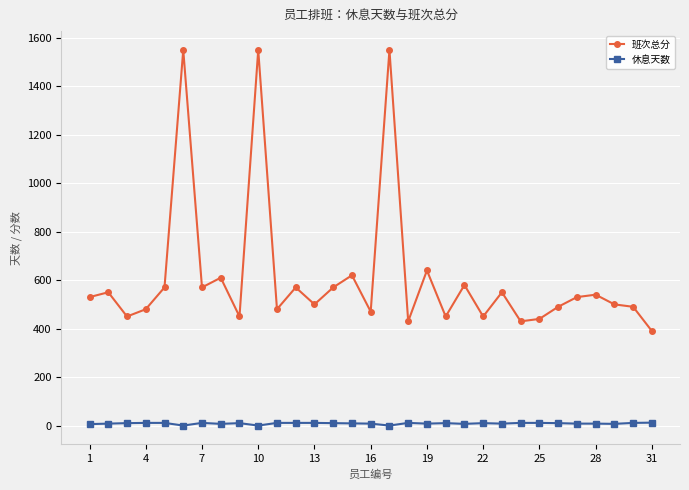

What is the difference between the maximum and minimum values in the 班次总分 series?

1160